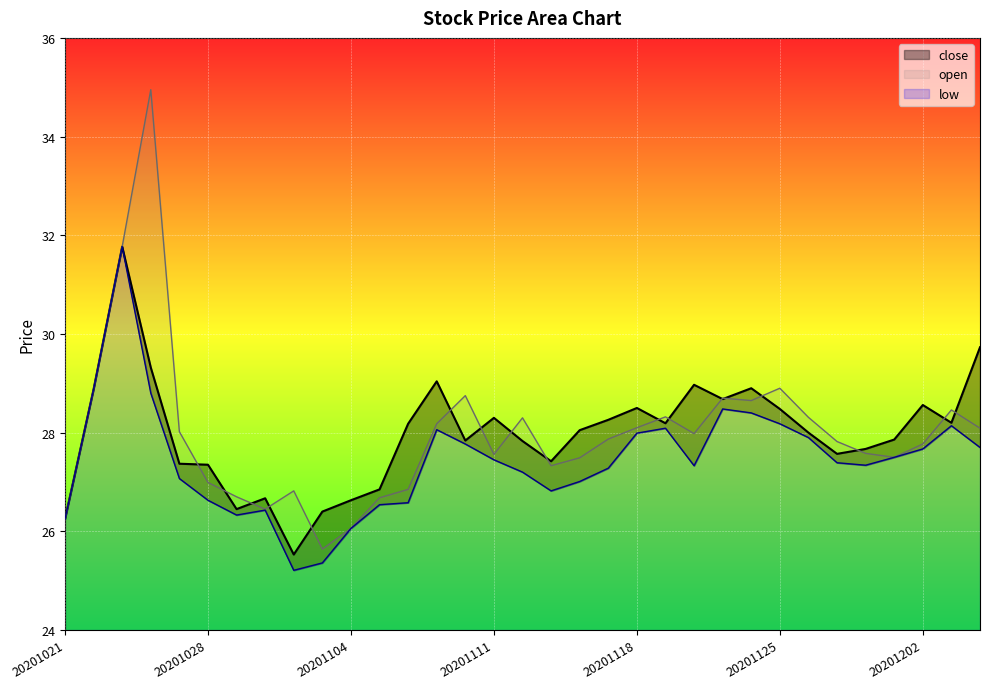

At 27, list the series in order from largest to smallest.

open_line, close_line, low_line